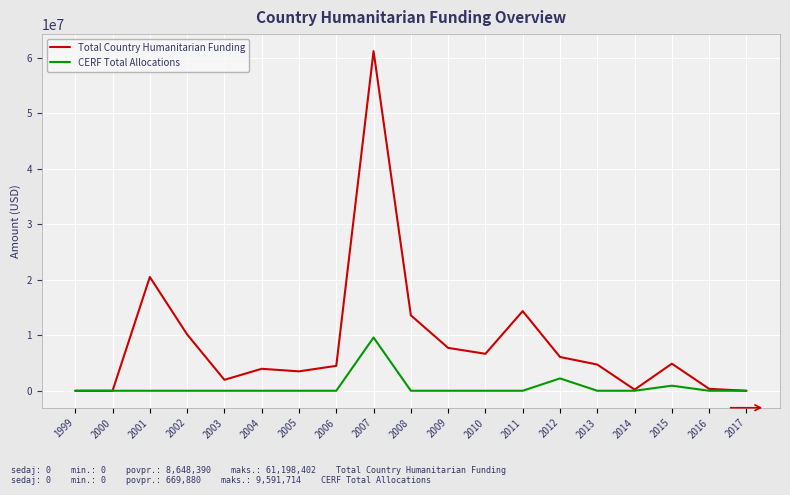

Which series has the largest range (max minus min)?

Total Country Humanitarian Funding